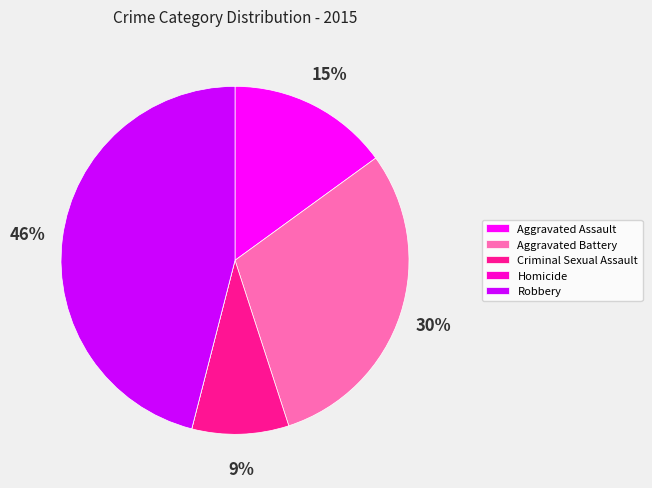

To the nearest percent, what is the difference between the Robbery and Aggravated Battery slice percentages?

16%